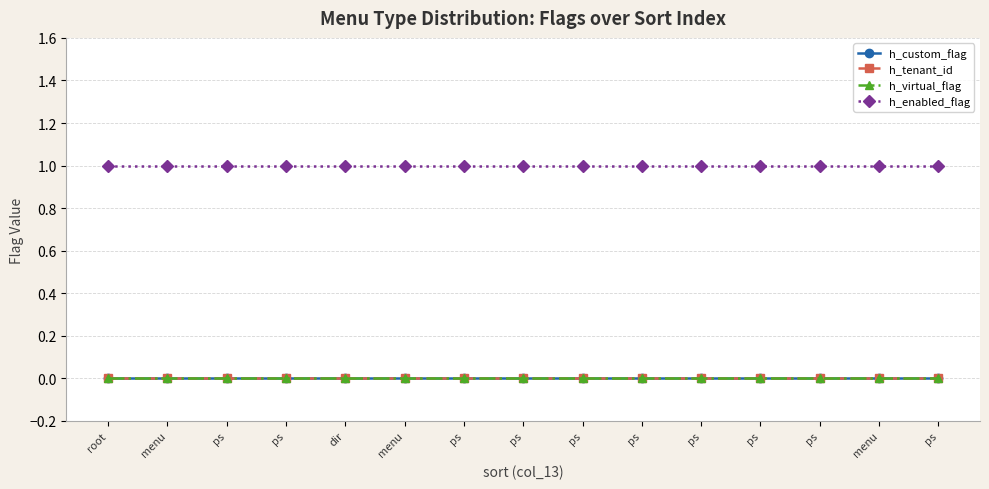

True or false: h_tenant_id and h_enabled_flag cross at least once.

False